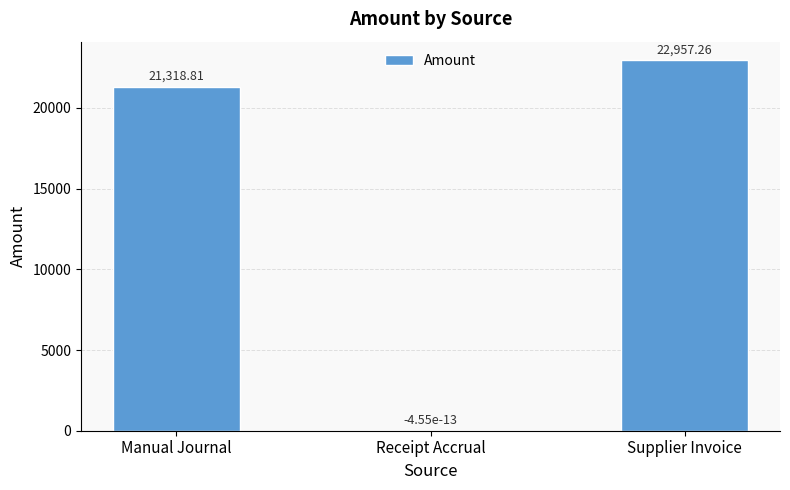

What is the sum of the values at Manual Journal and Receipt Accrual?

21318.8